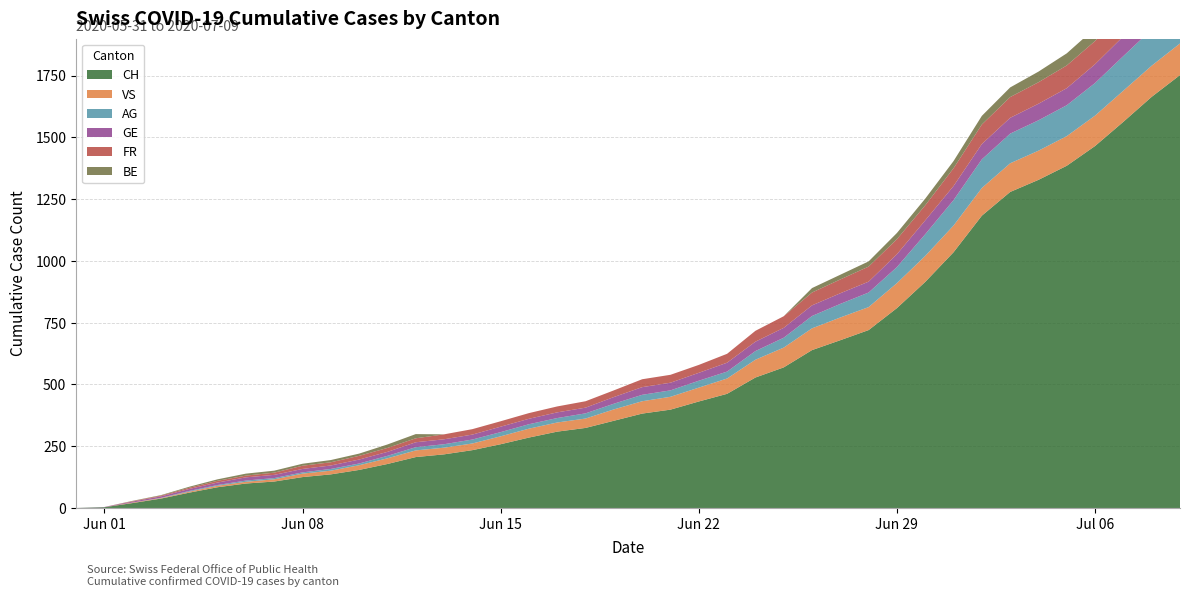

Reading left to right, transcribe all the data shown in this chart.

CH: 0	3	20	38	62	84	99	107	125	136	154	178	206	217	234	258	285	309	324	353	382	398	431	462	528	569	639	679	720	809	915	1035	1183	1279	1328	1385	1465	1563	1664	1752
VS: 0	0	2	2	4	6	7	9	14	15	19	23	27	27	27	32	36	37	38	46	50	52	56	62	72	80	88	92	93	101	105	108	112	116	118	120	123	126	126	128
AG: 0	0	0	1	3	3	5	5	5	7	7	10	13	14	16	17	18	18	21	23	26	26	28	28	35	40	50	55	59	65	88	103	116	120	123	125	132	140	147	153
GE: 0	1	4	6	8	10	13	13	14	14	16	16	20	20	20	22	22	23	23	27	31	31	32	36	38	40	43	43	44	52	56	57	62	64	67	69	76	80	84	92
FR: 0	0	2	3	5	7	7	9	13	13	15	16	16	20	22	22	23	24	26	27	32	32	32	36	44	47	52	56	61	61	61	72	79	84	87	92	94	96	99	100
BE: 0	0	1	2	4	6	8	8	8	9	9	14	17	0	0	0	0	0	0	0	0	0	0	0	0	0	18	19	21	25	27	29	35	39	43	49	52	53	57	59